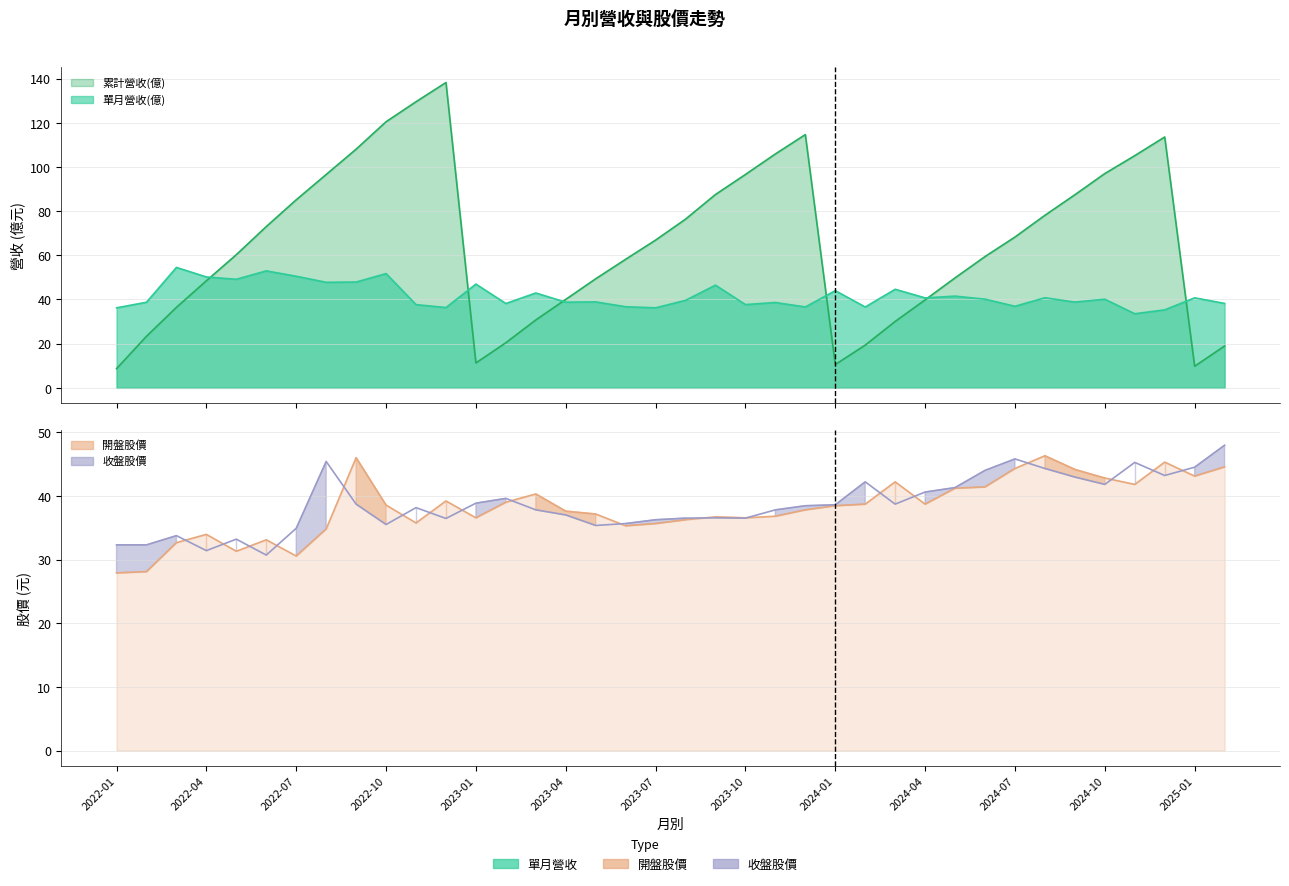

Does the chart display data point markers on the line(s)?

No